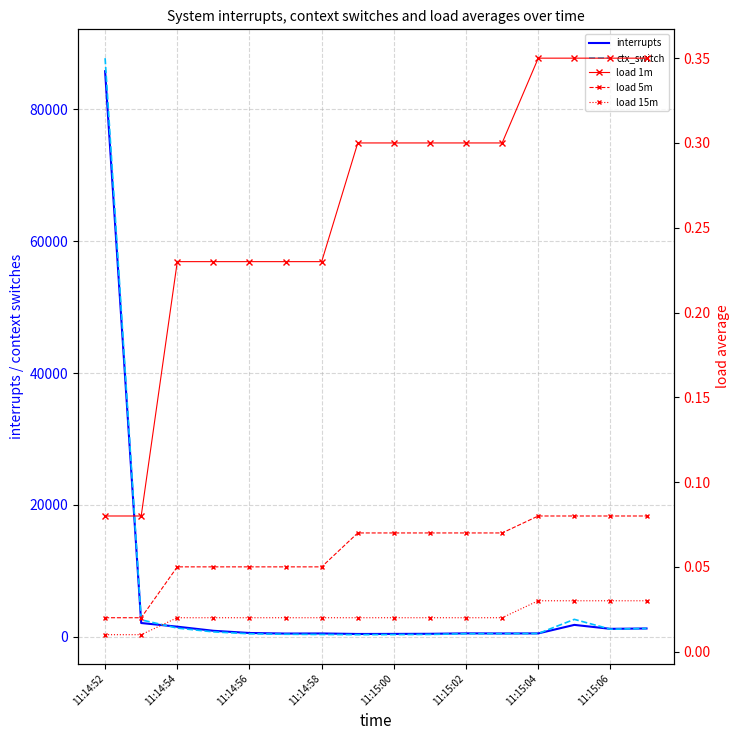

True or false: load 15m and interrupts intersect in this chart.

False